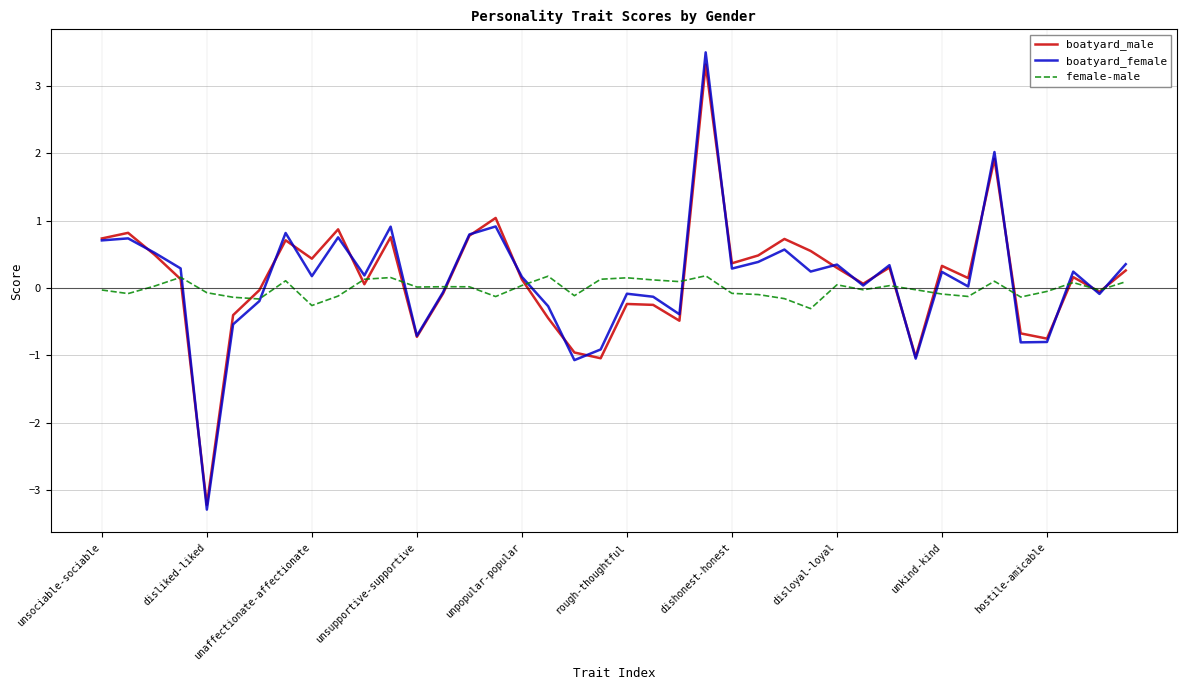

What is the highest value of the boatyard_male series?

3.3